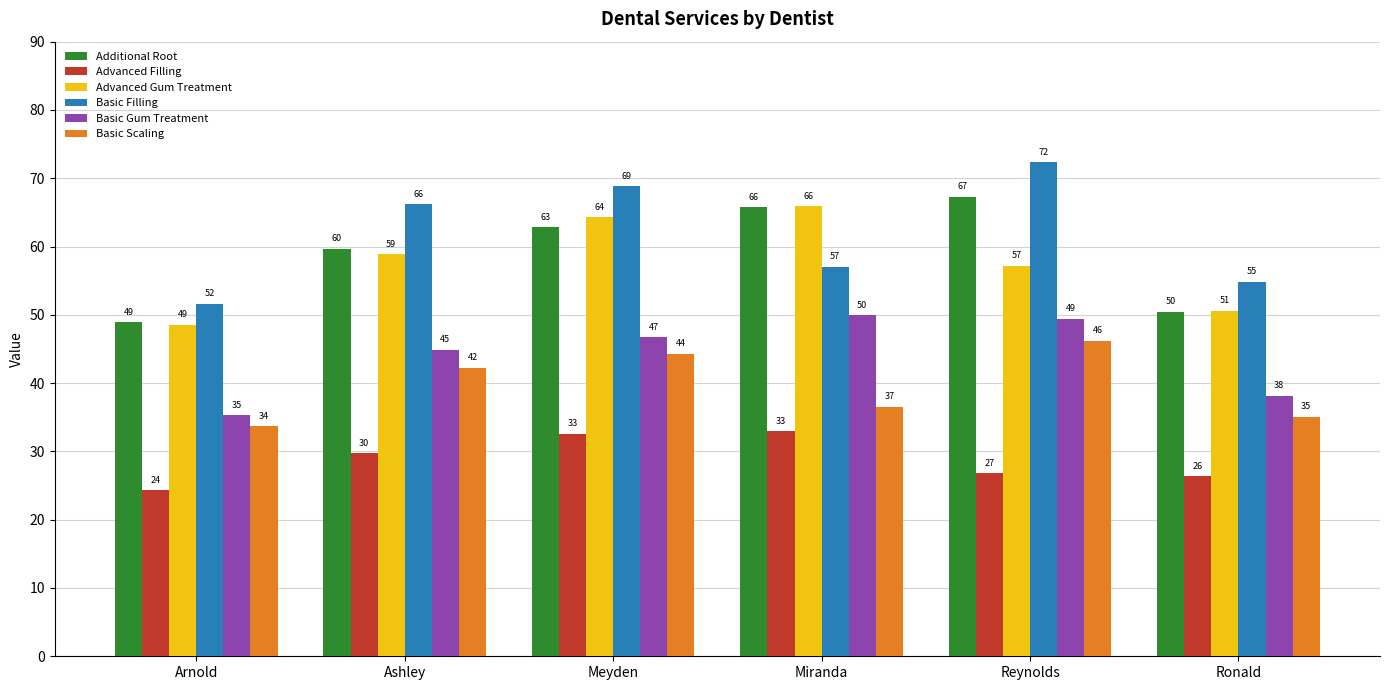

Where is Advanced Gum Treatment nearest to the value 57?

Reynolds